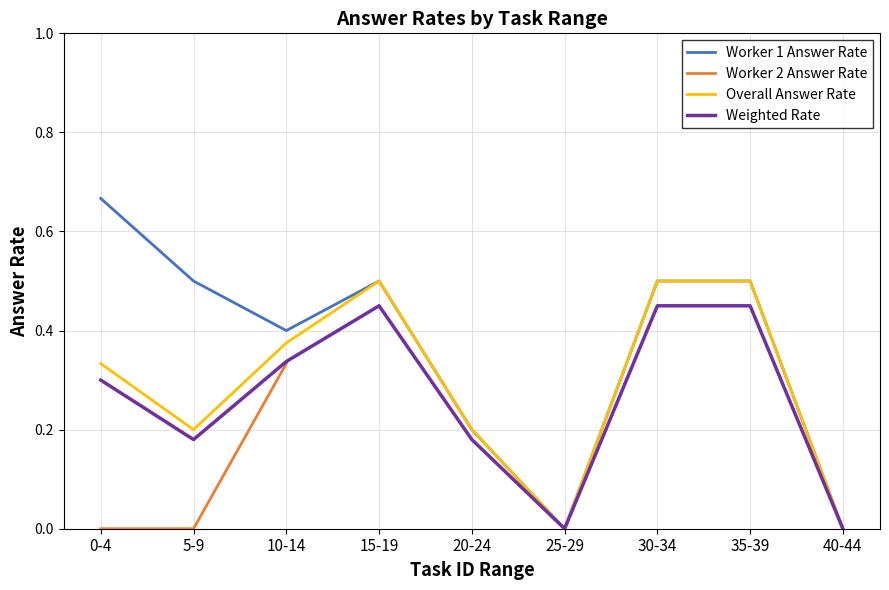

True or false: Worker 2 Answer Rate has a value of 0.0 at 0-4.

True